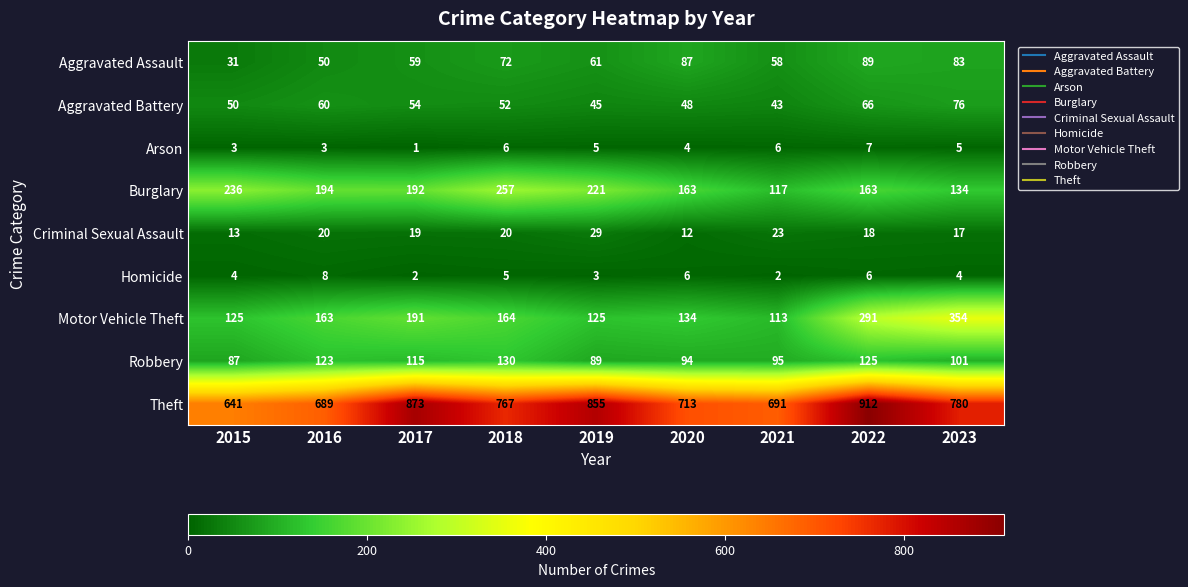

Between 2018 and 2019, which series saw the biggest shift?

Theft